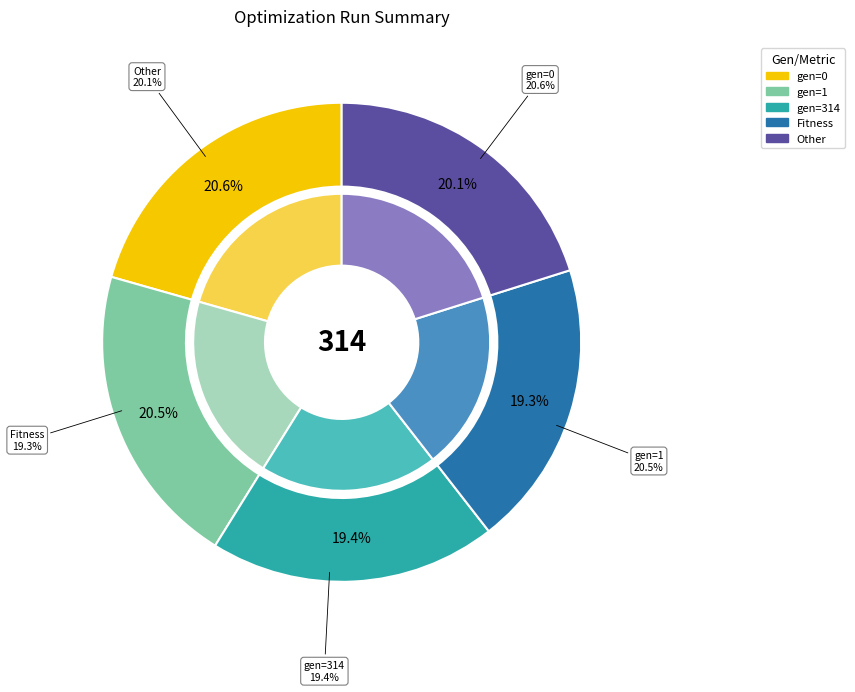

Which category has the biggest portion of the pie?

gen=0